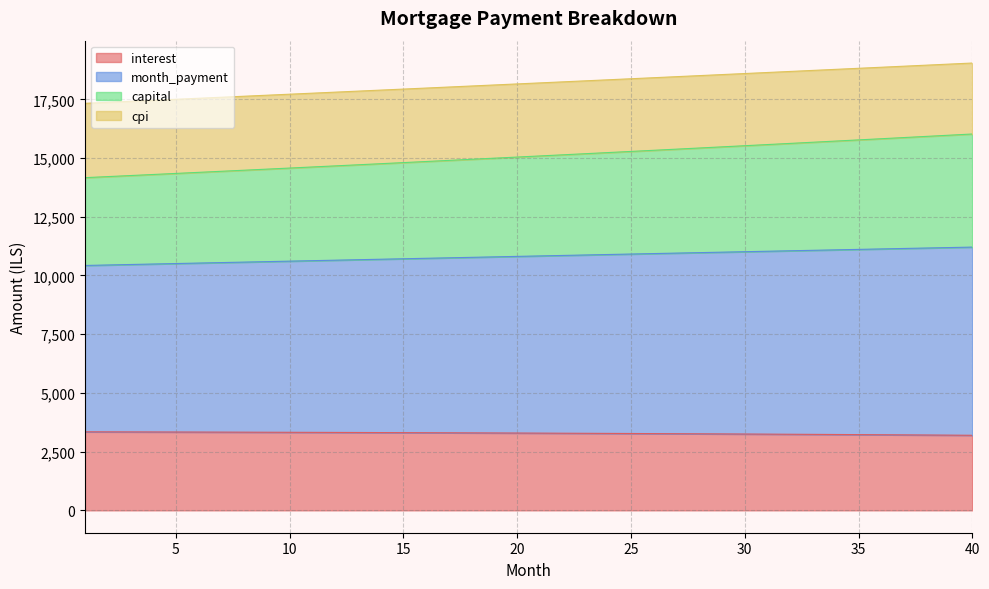

What is the average value of the interest series?

3283.1